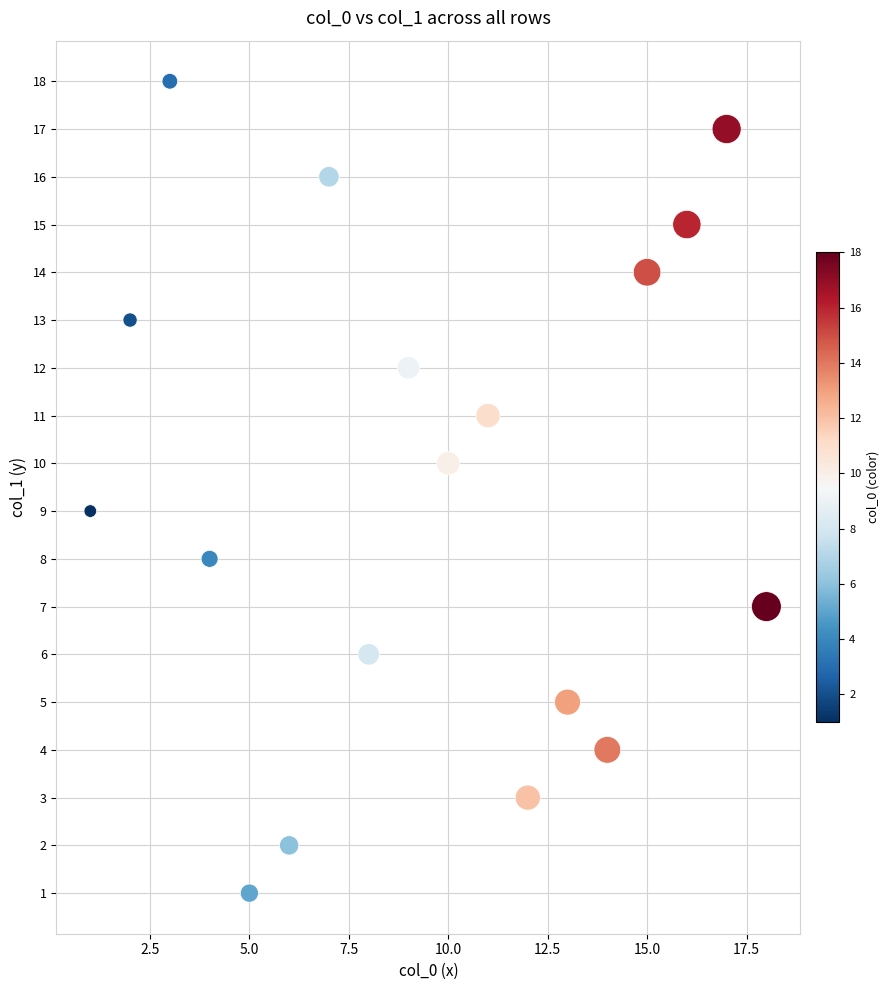

What is the range of X values (max minus min)?

17